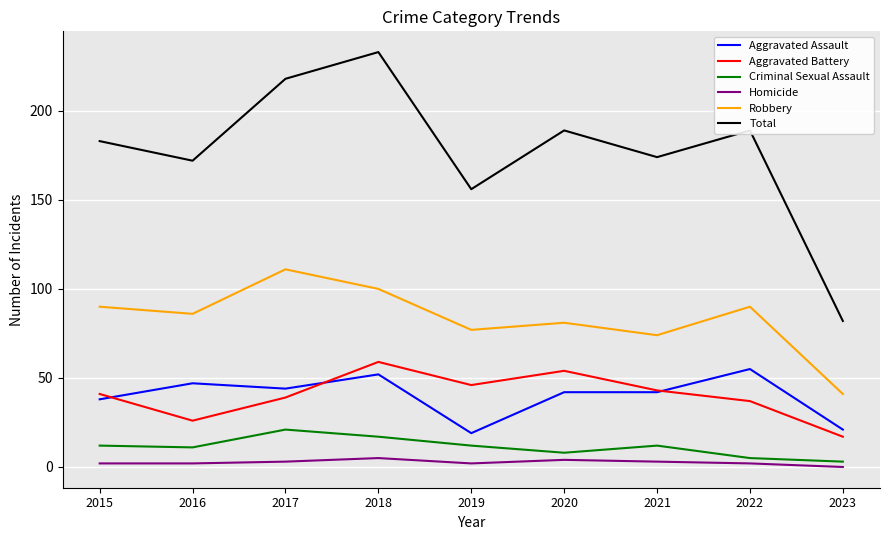

Which series has the largest range (max minus min)?

Total